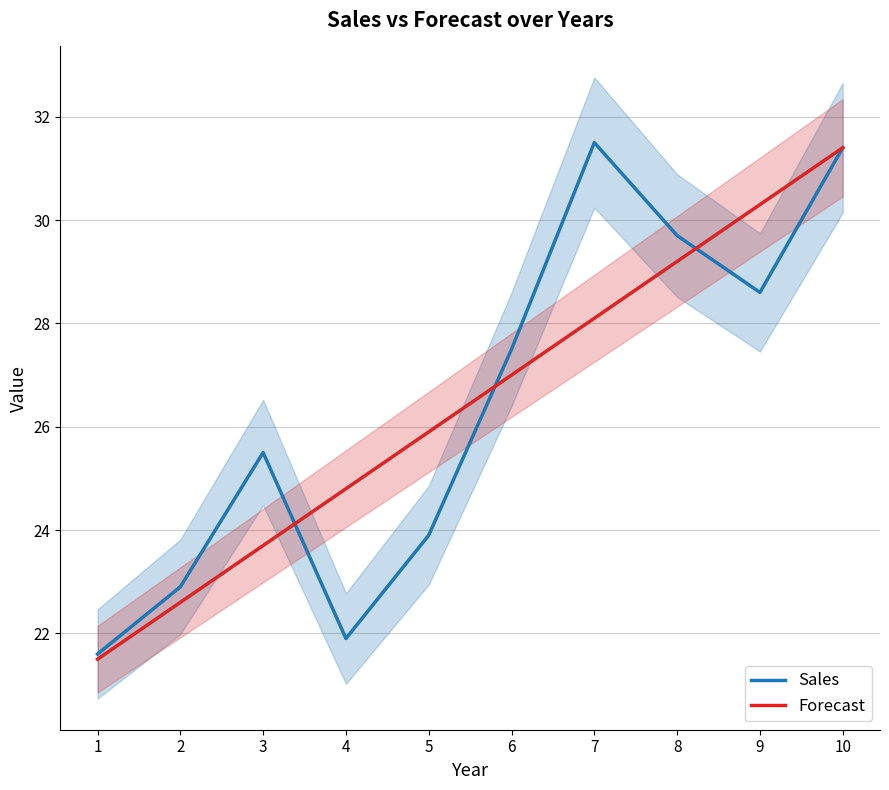

Is it true that Forecast equals 12.5 at 6?

False